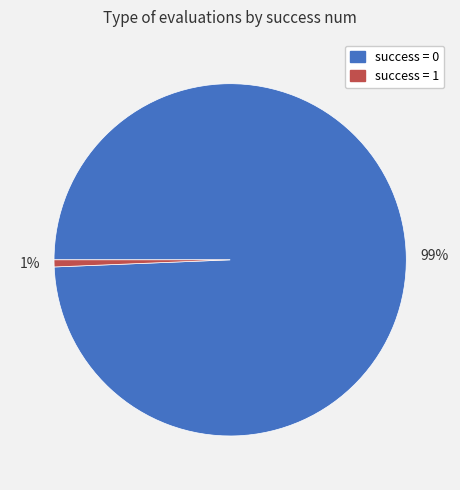

To the nearest percent, what portion does success = 1 represent?

1%